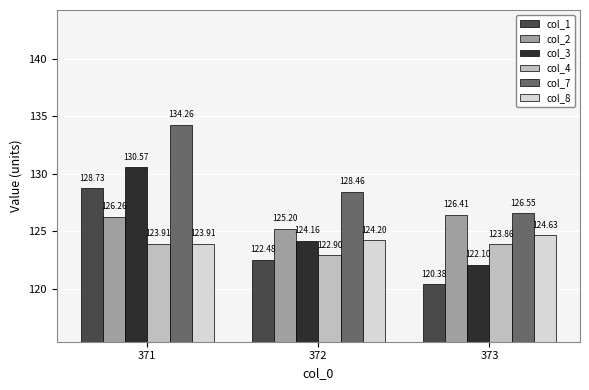

What is the sum of all col_1 values?

371.6